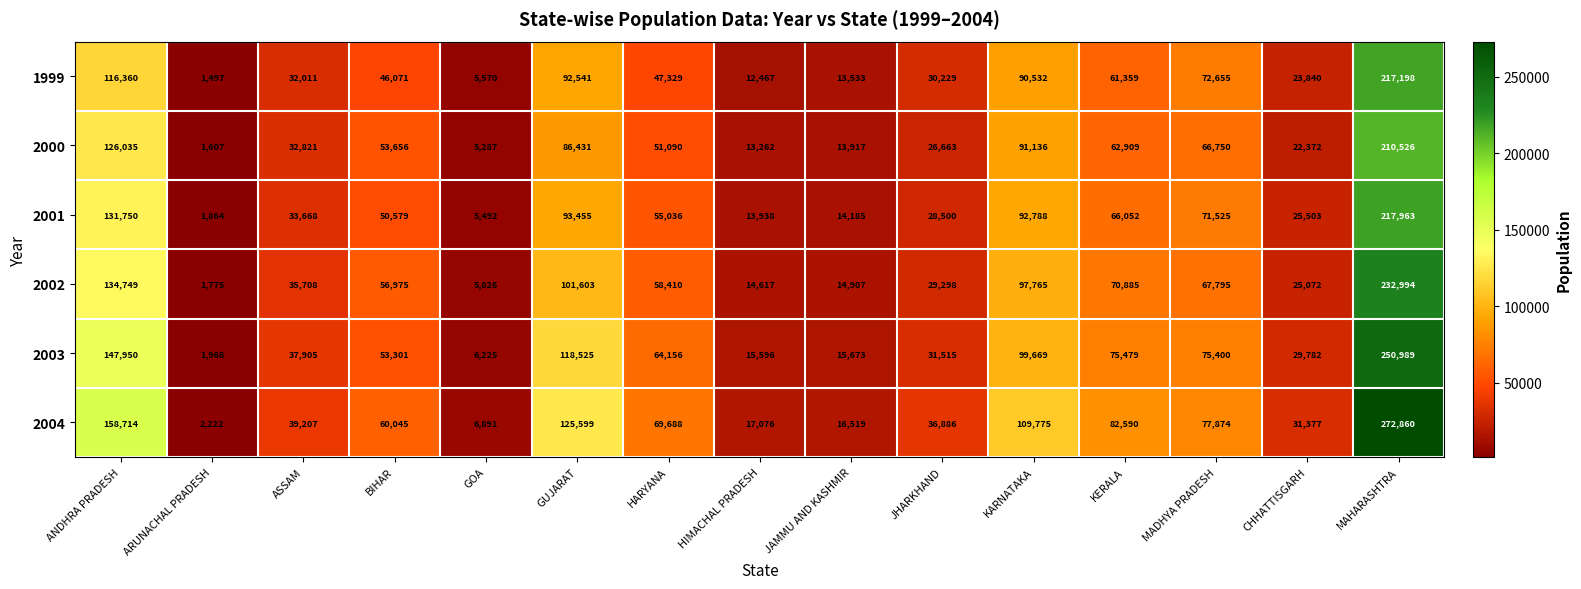

List the series in order of their peak value, lowest first.

2000, 1999, 2001, 2002, 2003, 2004